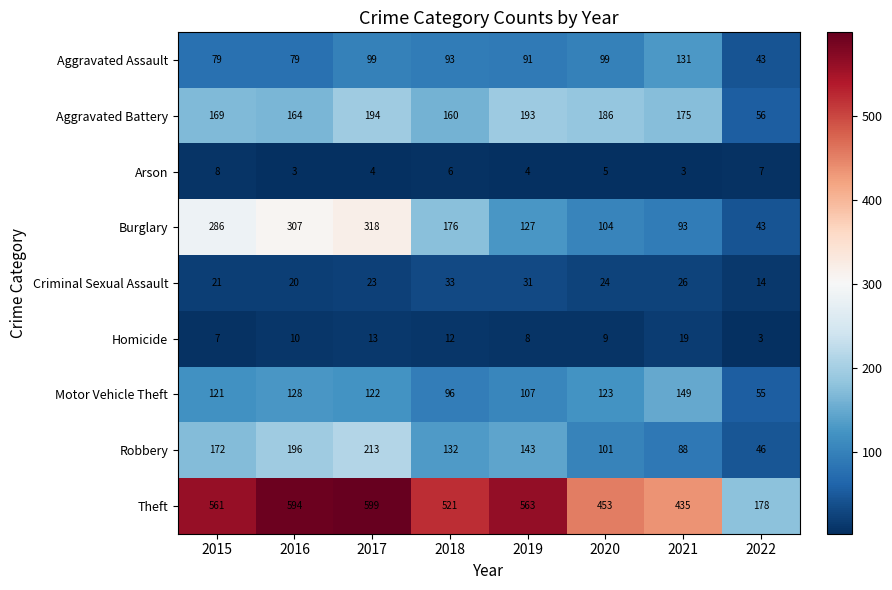

True or false: Homicide has a value of 12 at 2018.

True